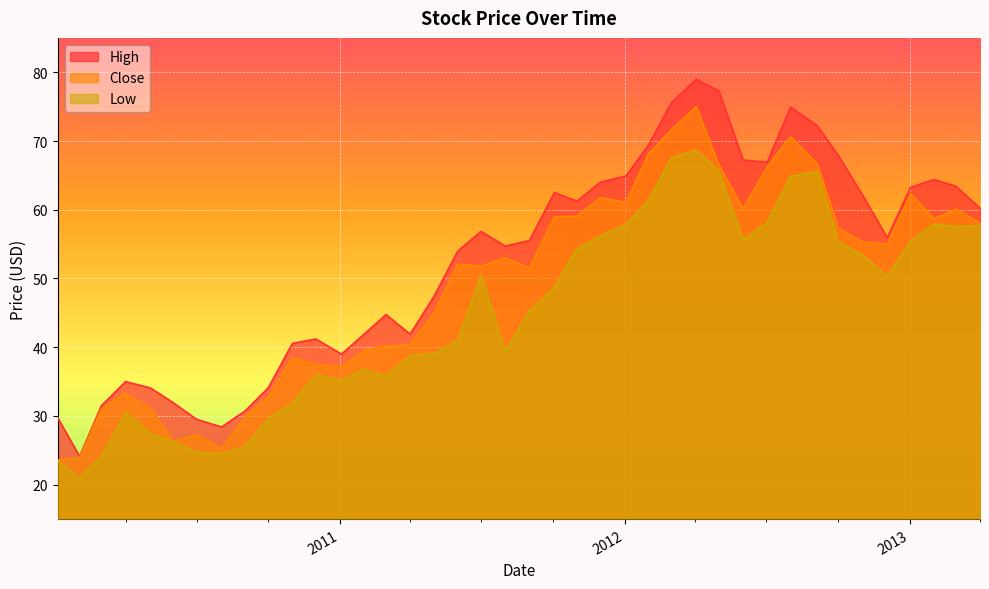

At how many categories does at least one series exceed 36?

30